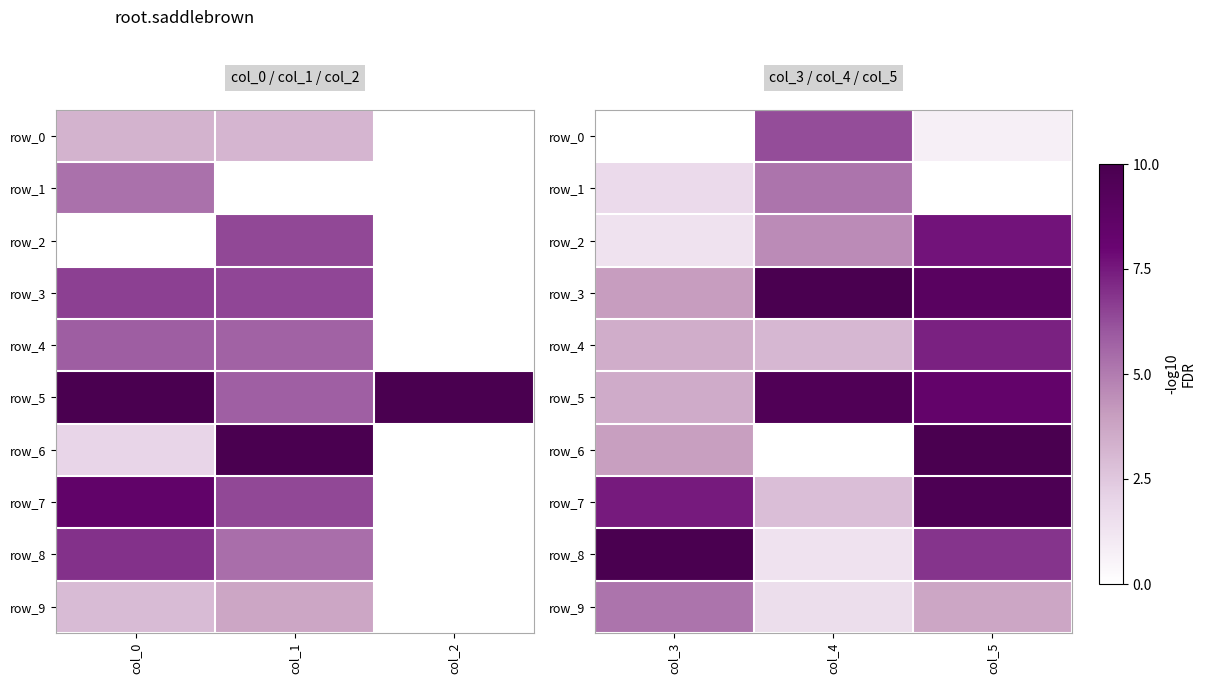

What is the average value of the row_6 series?

4.7